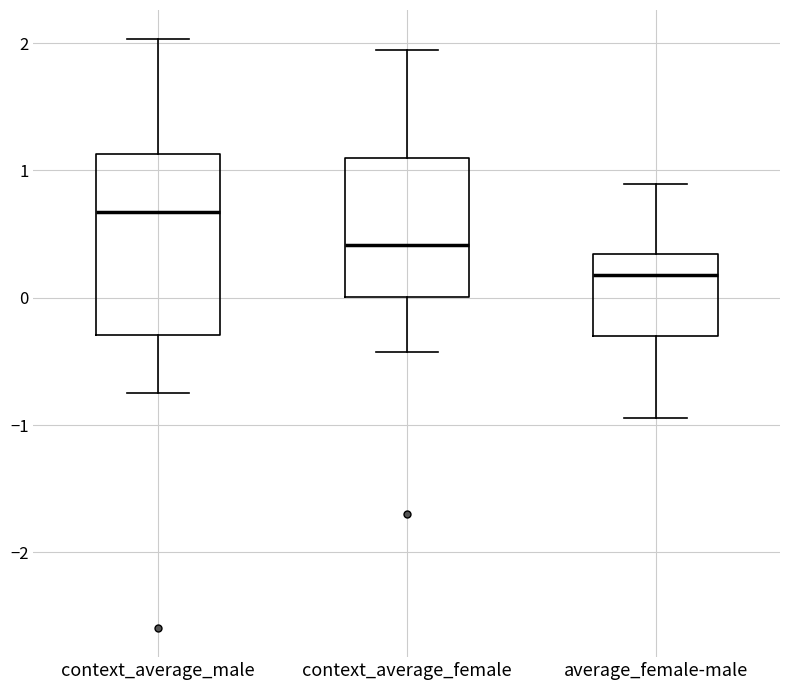

Reading left to right, read every box against the y-axis: the position of its median line, the range the box covers, and the ends of its whiskers. The values are not printed on the chart, so give them approximately, as read against the axis.

context_average_male: median 0.7, box -0.3 to 1.1, whiskers -0.8 to 2.0
context_average_female: median 0.4, box 0.0 to 1.1, whiskers -0.4 to 1.9
average_female-male: median 0.2, box -0.3 to 0.3, whiskers -0.9 to 0.9